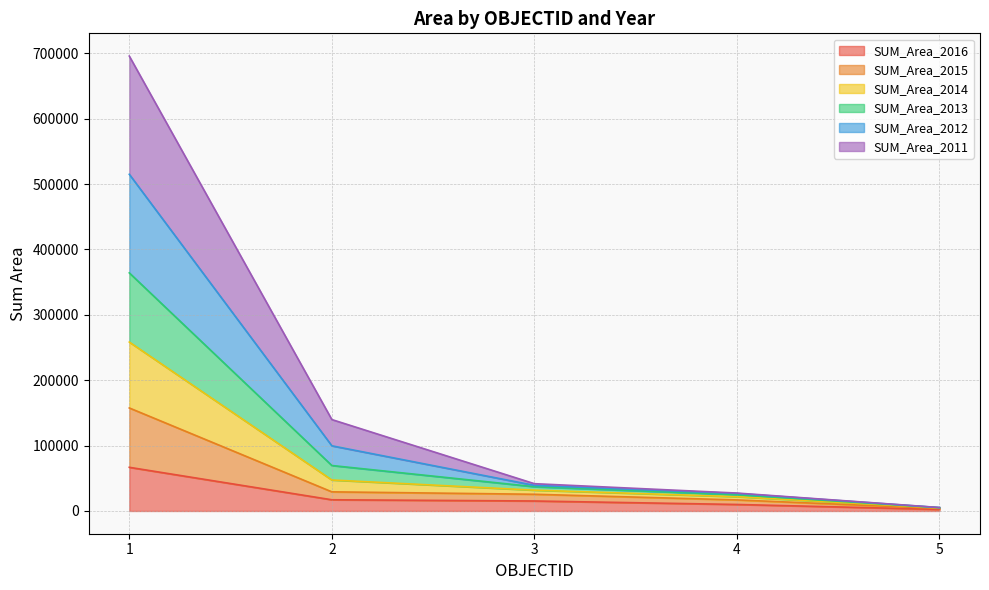

The SUM_Area_2015 series shows 3871.1 at 5. True or false?

True